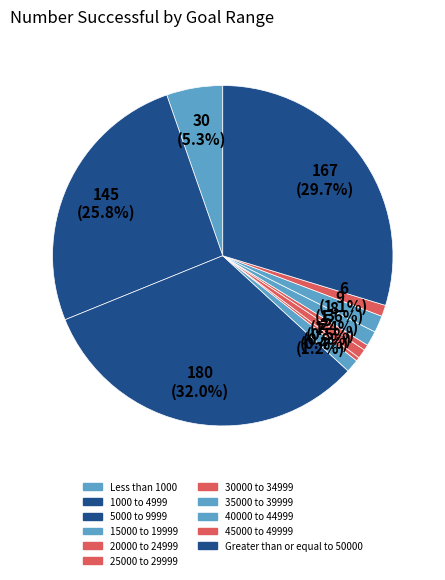

Count the number of slices in the pie.

11